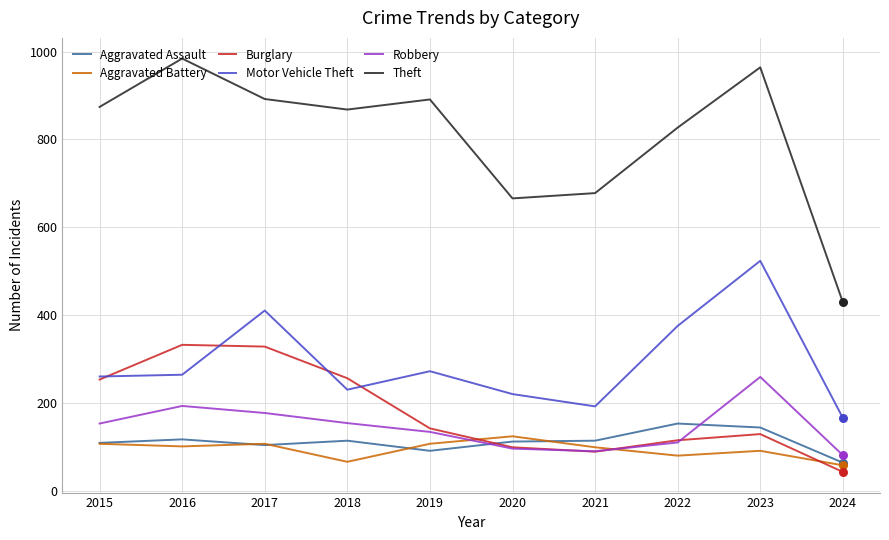

Is the value of Theft at 2015 greater than the value of Aggravated Assault at 2019?

Yes